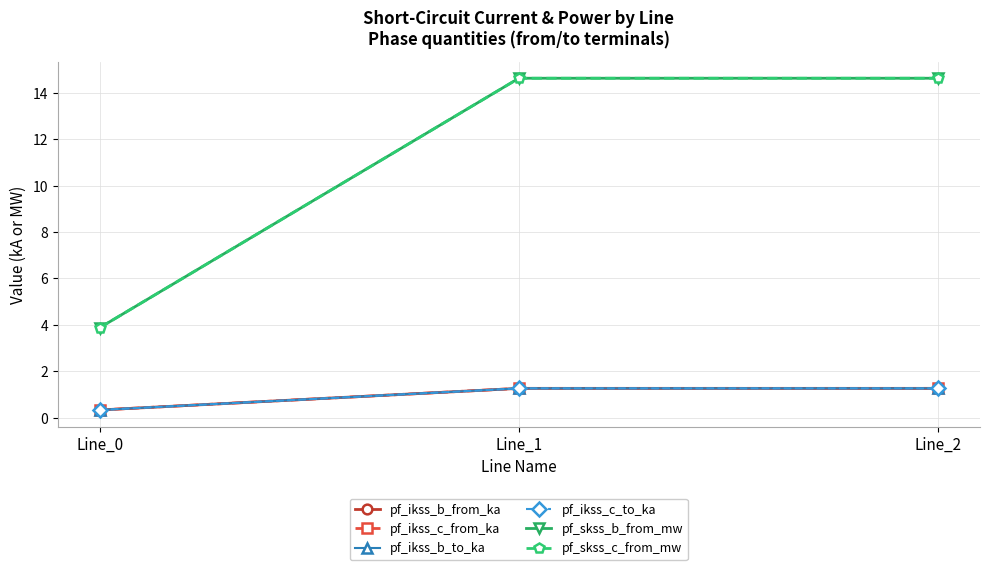

Is it true that pf_ikss_c_to_ka equals 1.3 at Line_1?

True